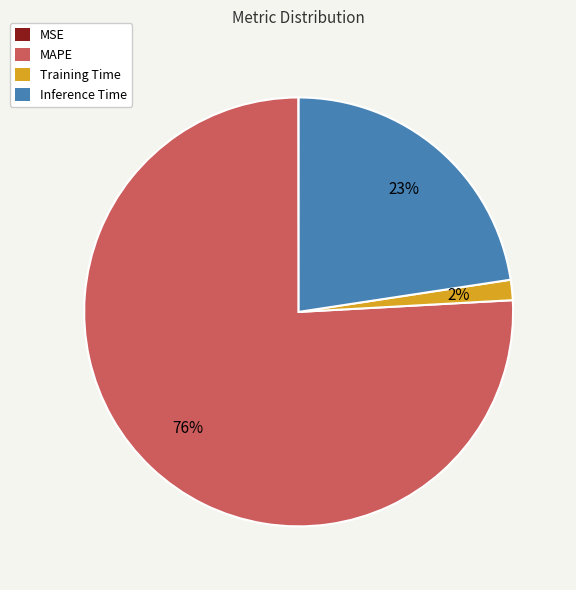

Combined, do MAPE and Inference Time account for over 50%?

Yes